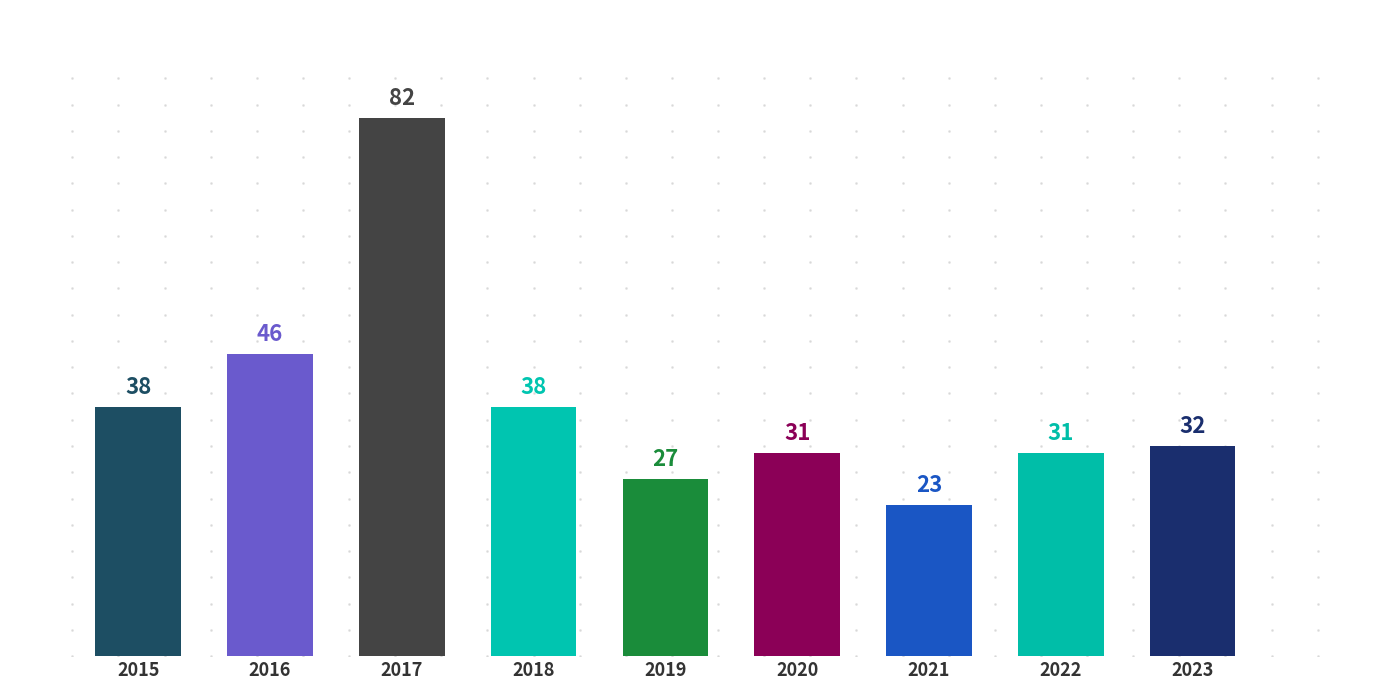

At which category does the chart reach its minimum across all series?

2021